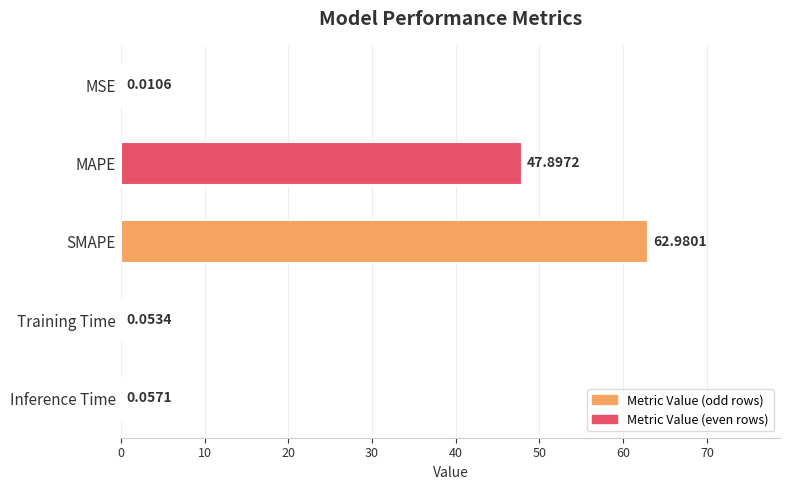

What is the sum of all values?

111.0